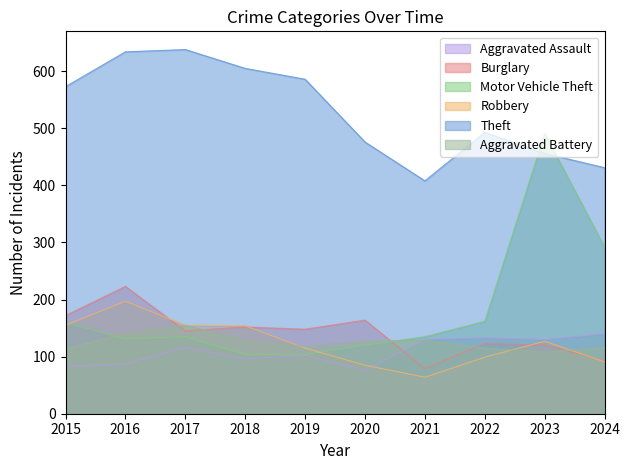

What is the value of the Robbery point at the 8th from the left?

99